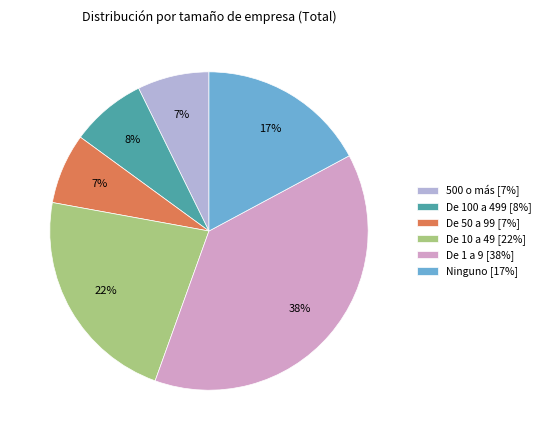

To the nearest percent, what portion does De 10 a 49 represent?

22%